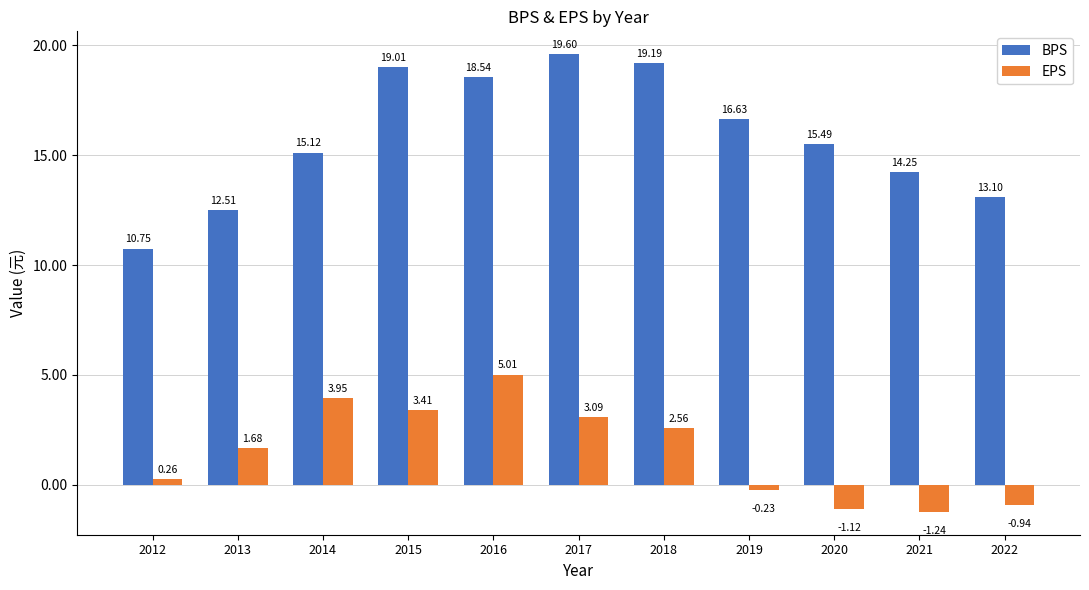

At how many categories does at least one series exceed 1?

11